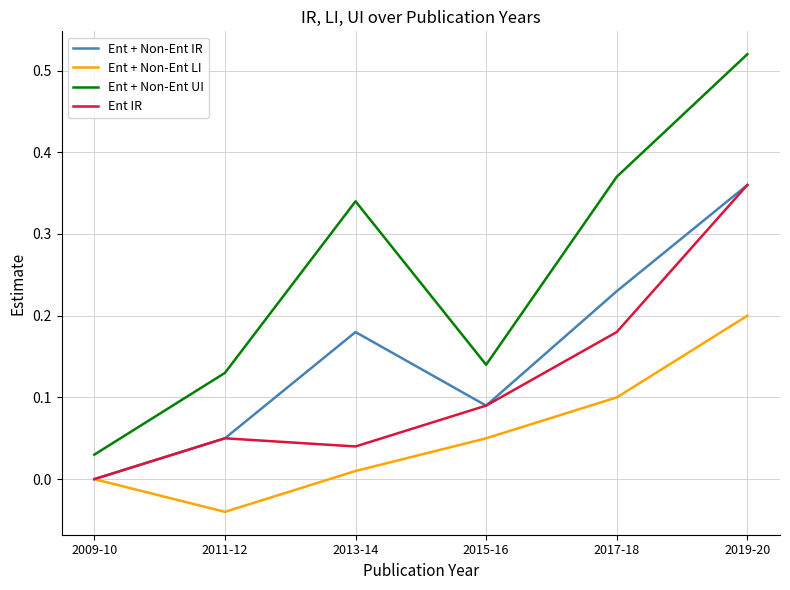

At which category is the sum across all series the highest?

2019-20